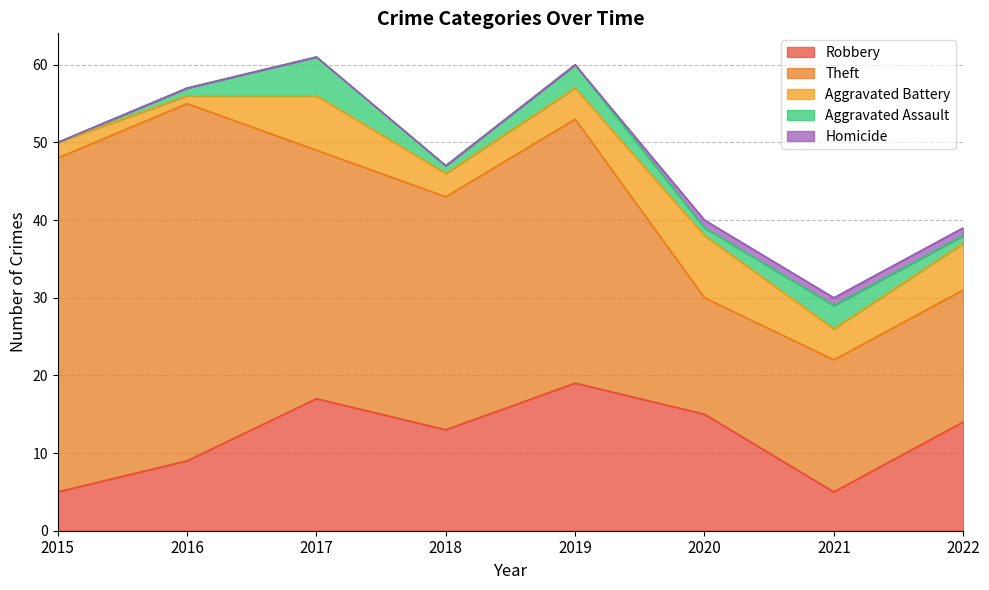

Reading left to right, transcribe all the data shown in this chart.

Robbery: 5	9	17	13	19	15	5	14
Theft: 43	46	32	30	34	15	17	17
Aggravated Battery: 2	1	7	3	4	8	4	6
Aggravated Assault: 0	1	5	1	3	1	3	1
Homicide: 0	0	0	0	0	1	1	1